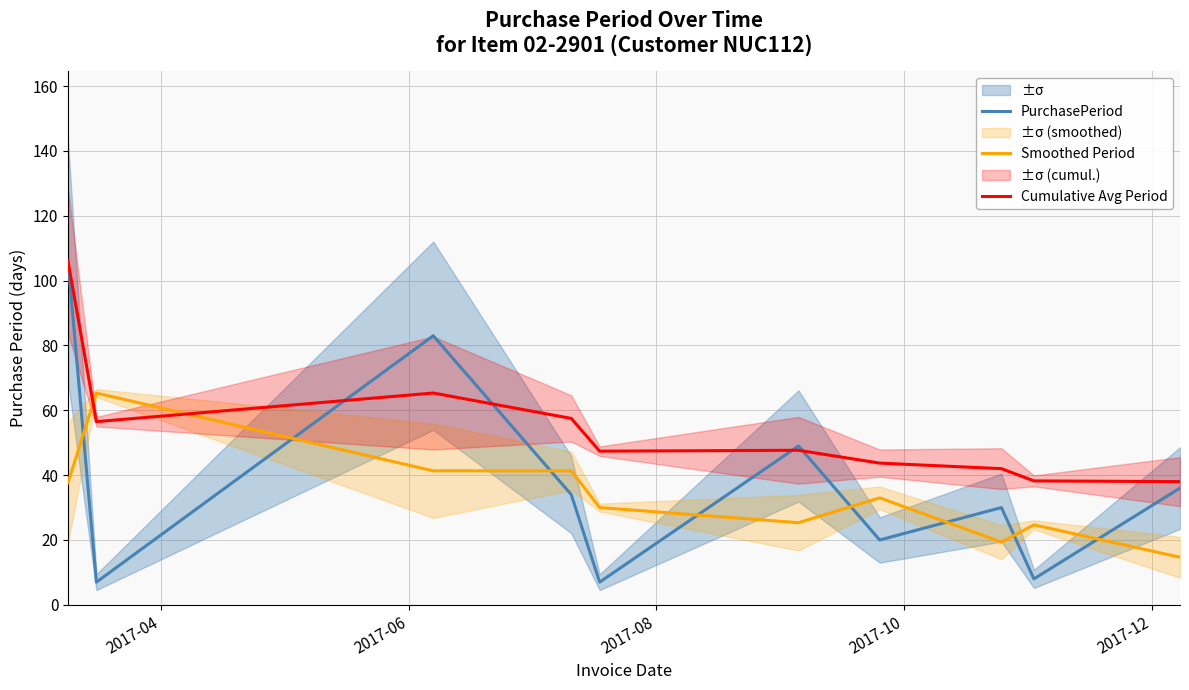

True or false: Smoothed Period has more than 1 points higher than both neighbors.

True